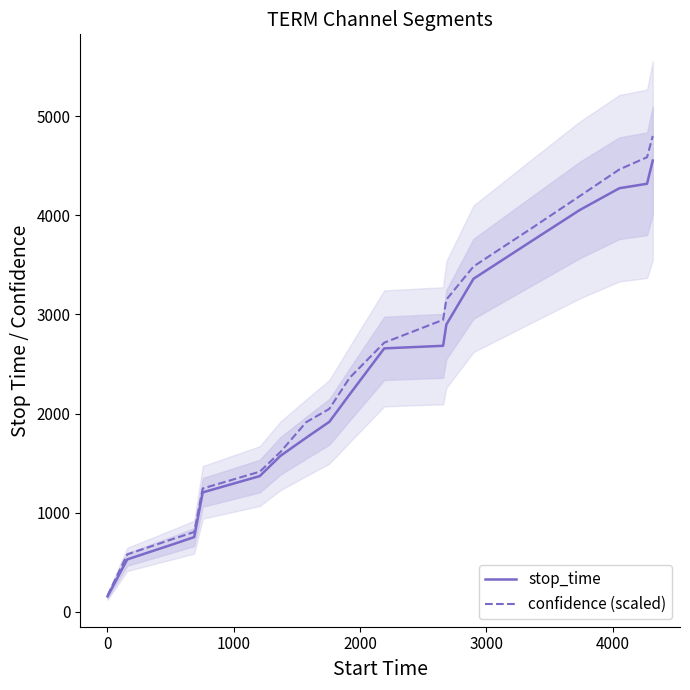

What is the highest value of the confidence (scaled) series?

4799.3